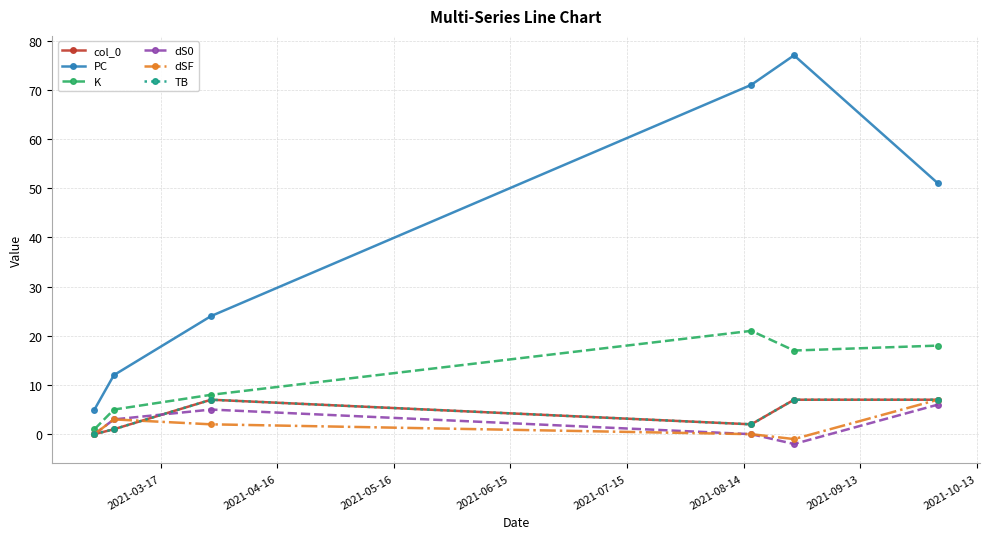

What is the highest value of the col_0 series?

7